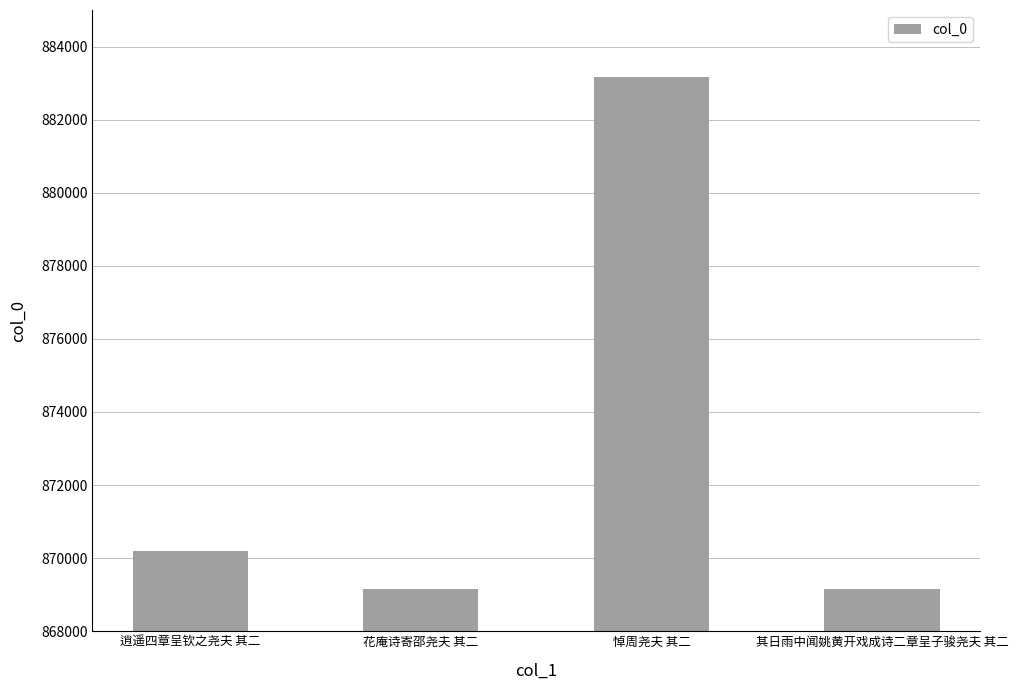

What is the minimum value shown in the chart?

869146